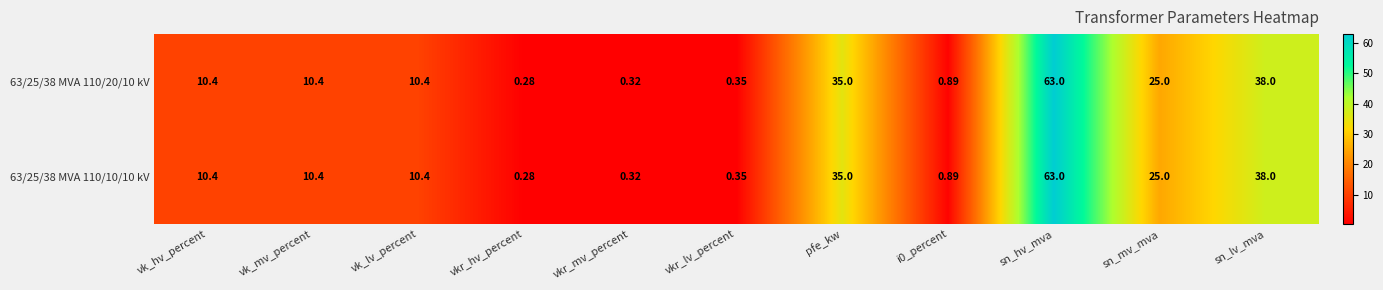

Is the value of 63/25/38 MVA 110/10/10 kV at i0_percent greater than the value of 63/25/38 MVA 110/20/10 kV at pfe_kw?

No